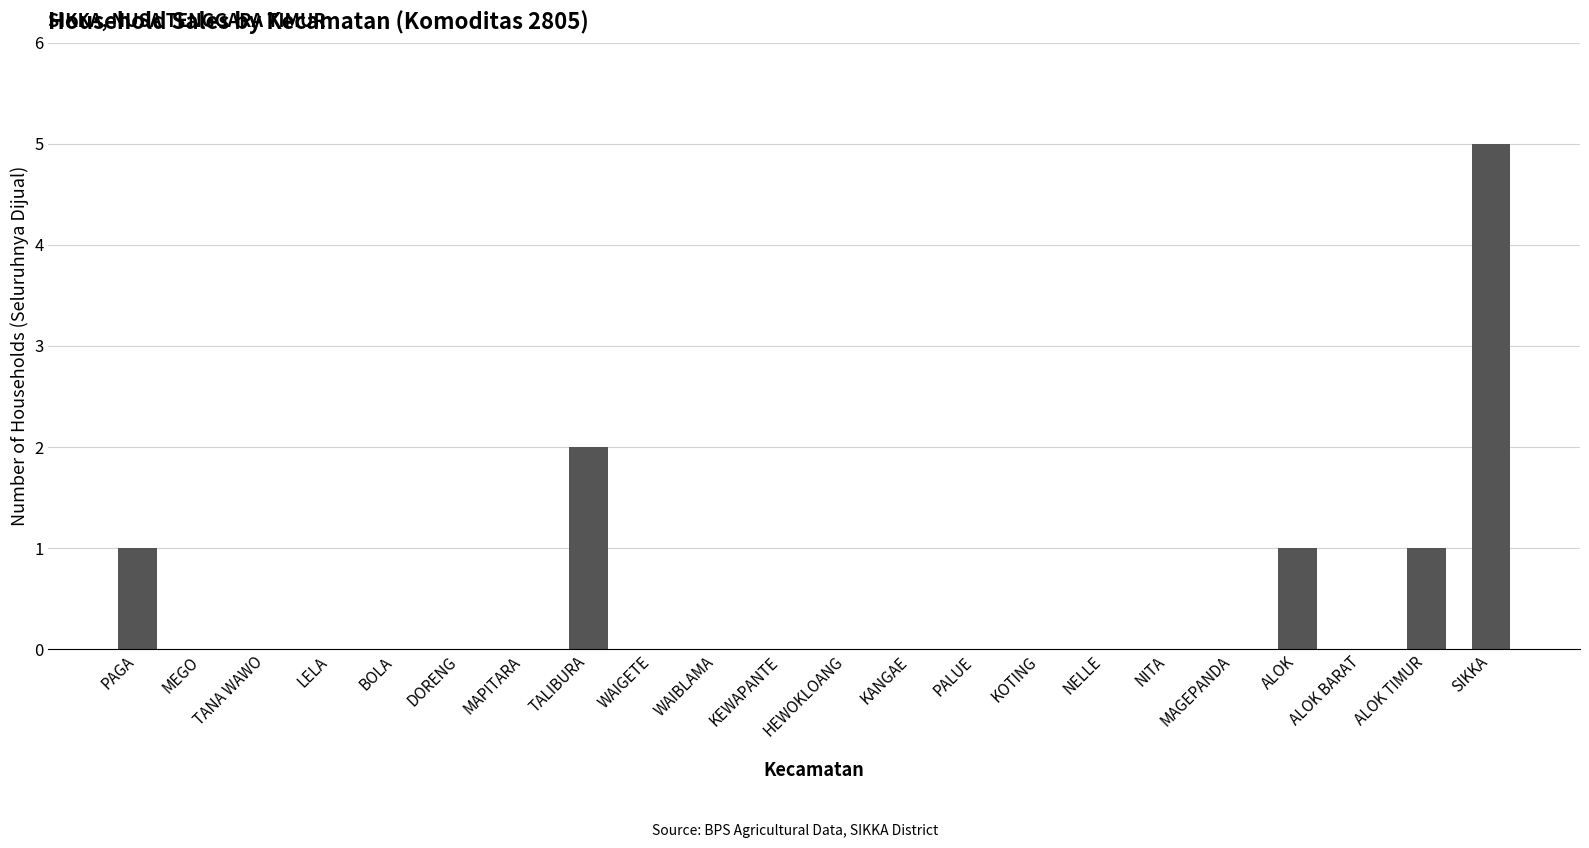

Is it true that the value at KANGAE is 2?

False